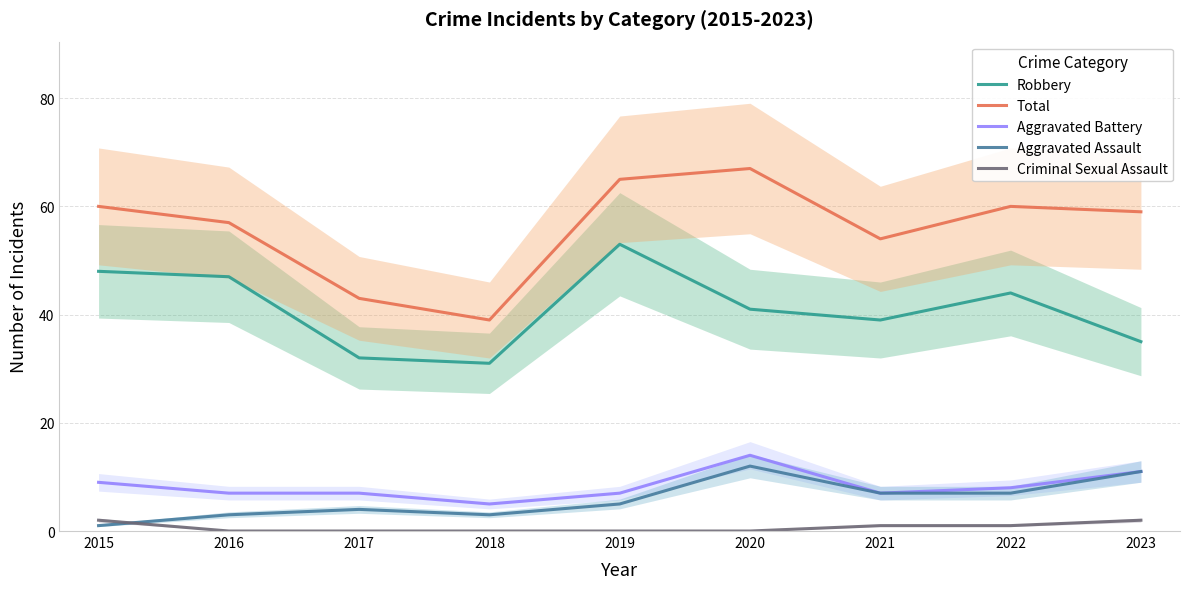

The value of Criminal Sexual Assault at 2020 is 1. True or false?

False